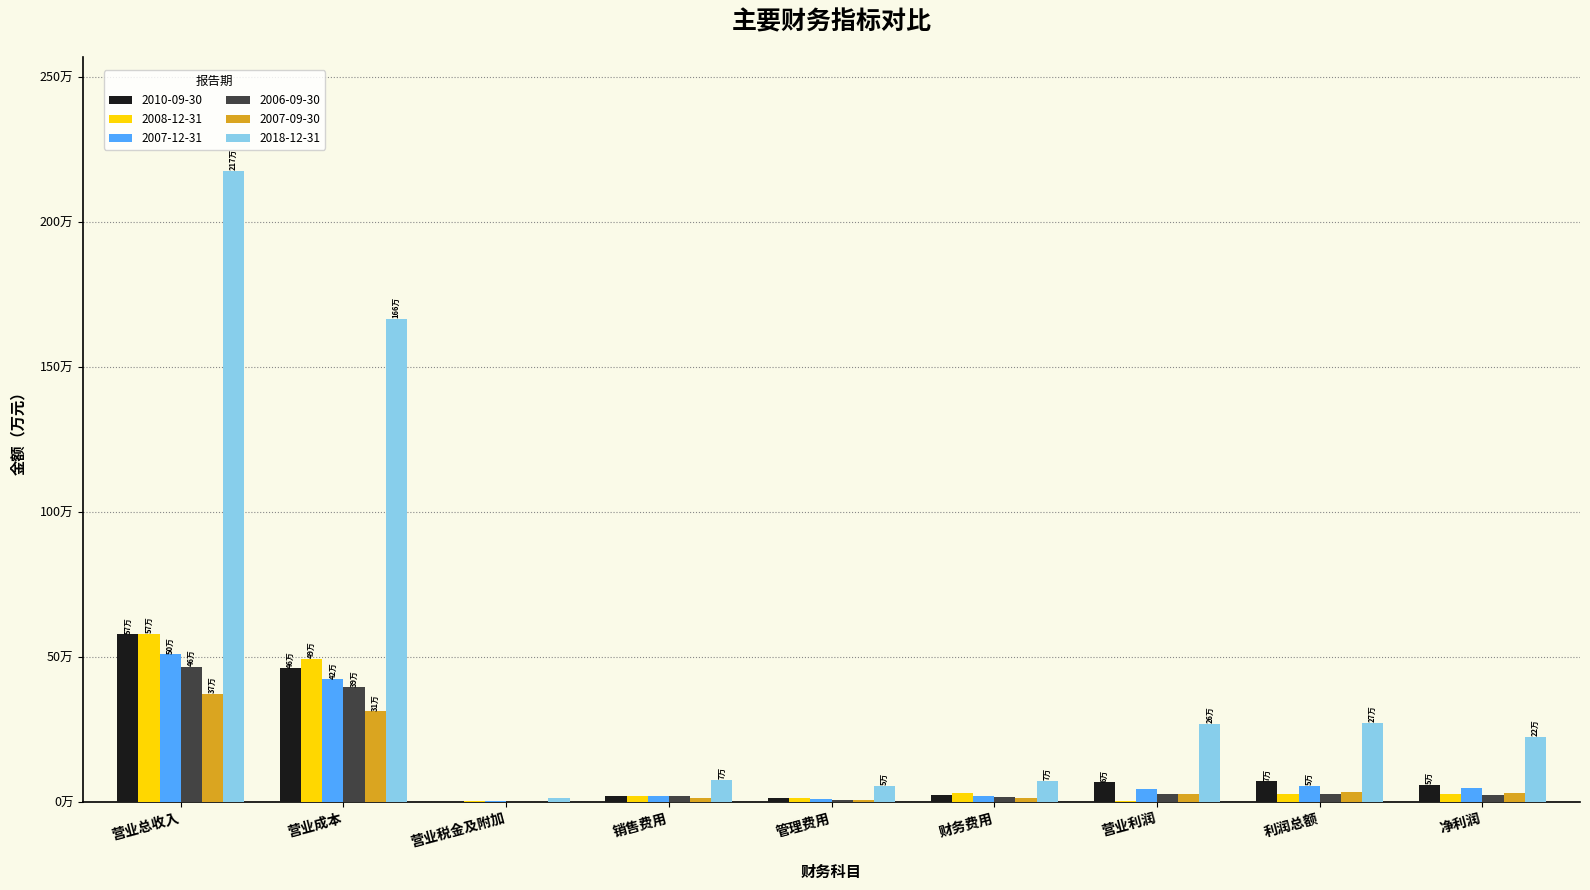

Which series has the widest spread of values?

2018-12-31